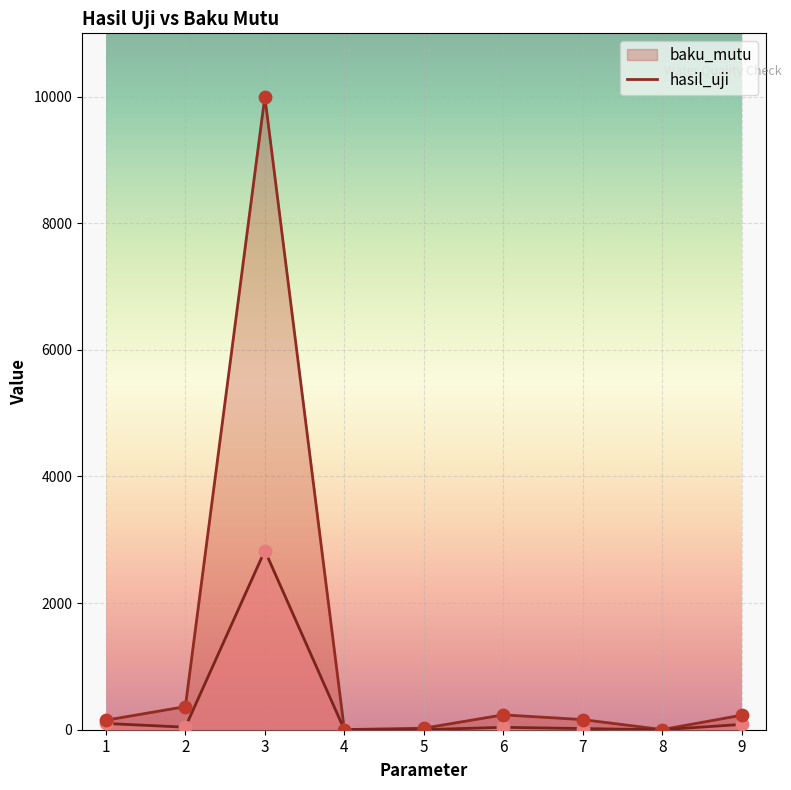

What are all the series names shown in the legend?

baku_mutu, hasil_uji